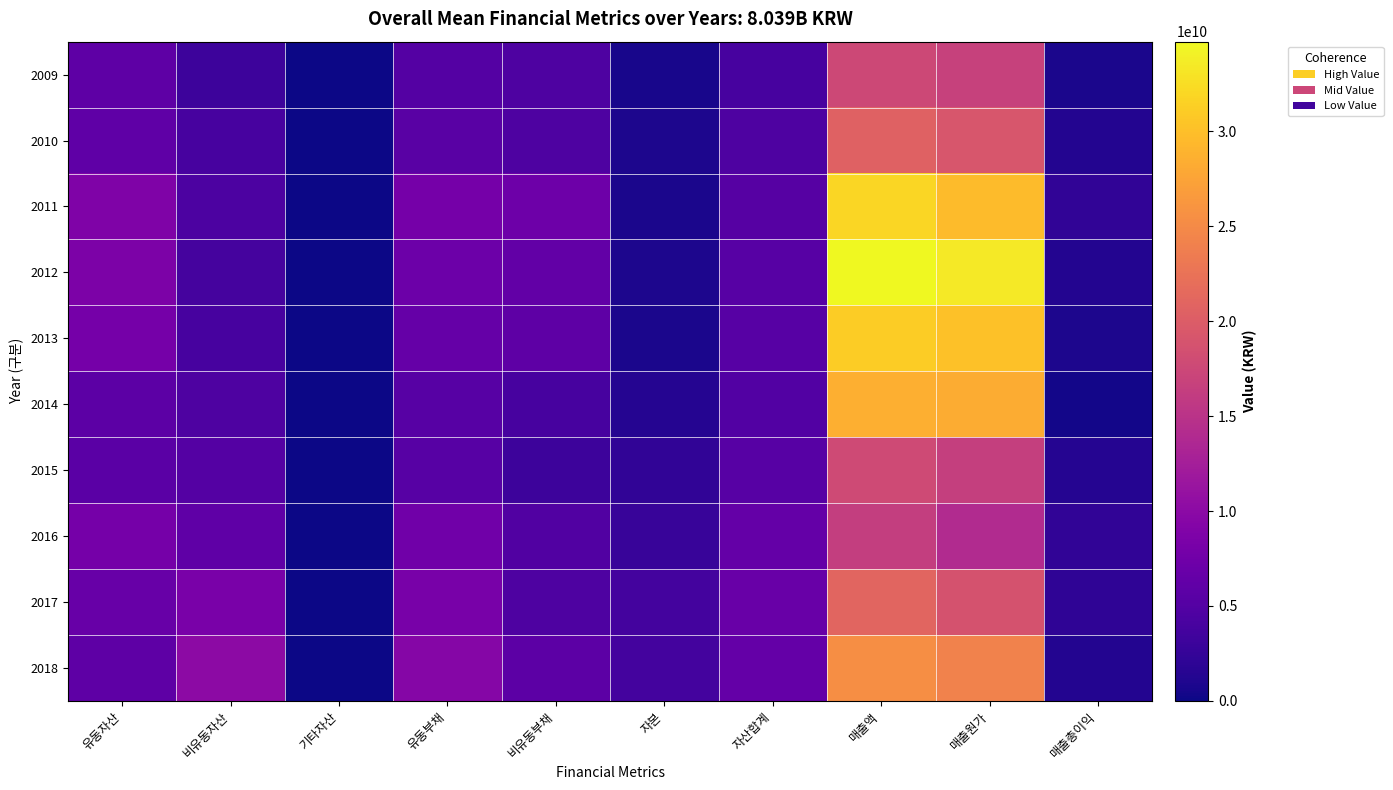

Which series has the largest range (max minus min)?

2012